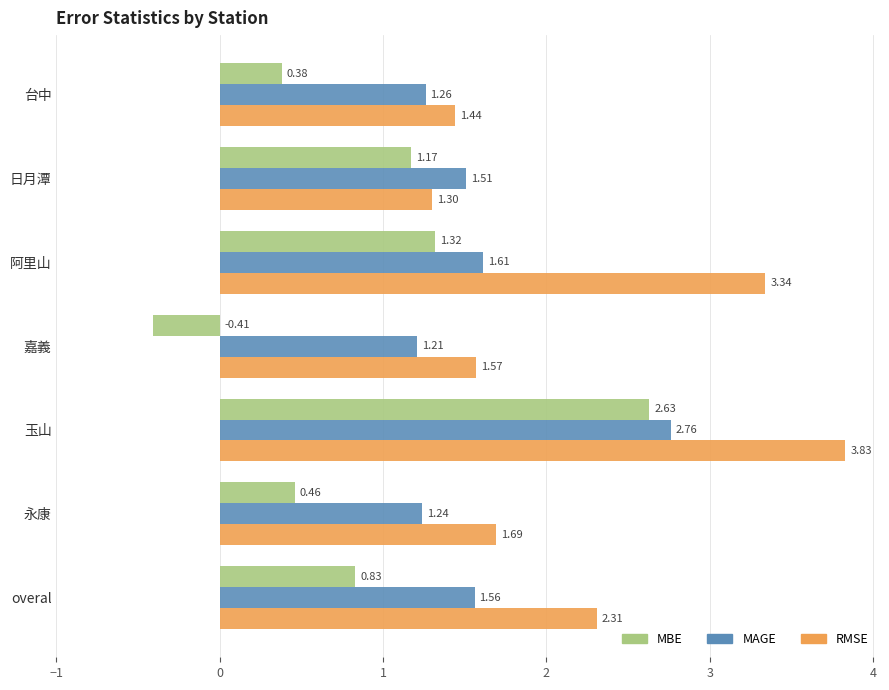

What is the sum of all MAGE values?

11.2